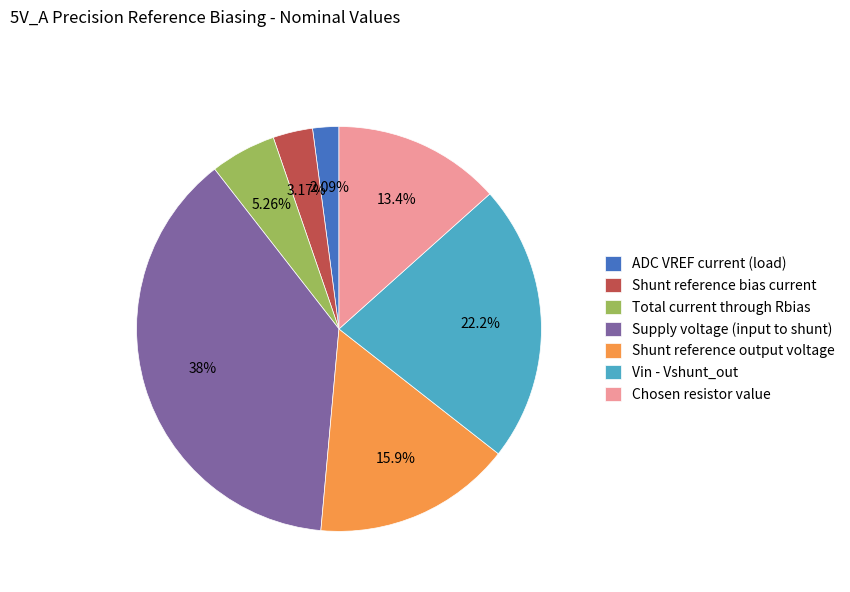

Is Shunt reference output voltage the majority of the pie?

No